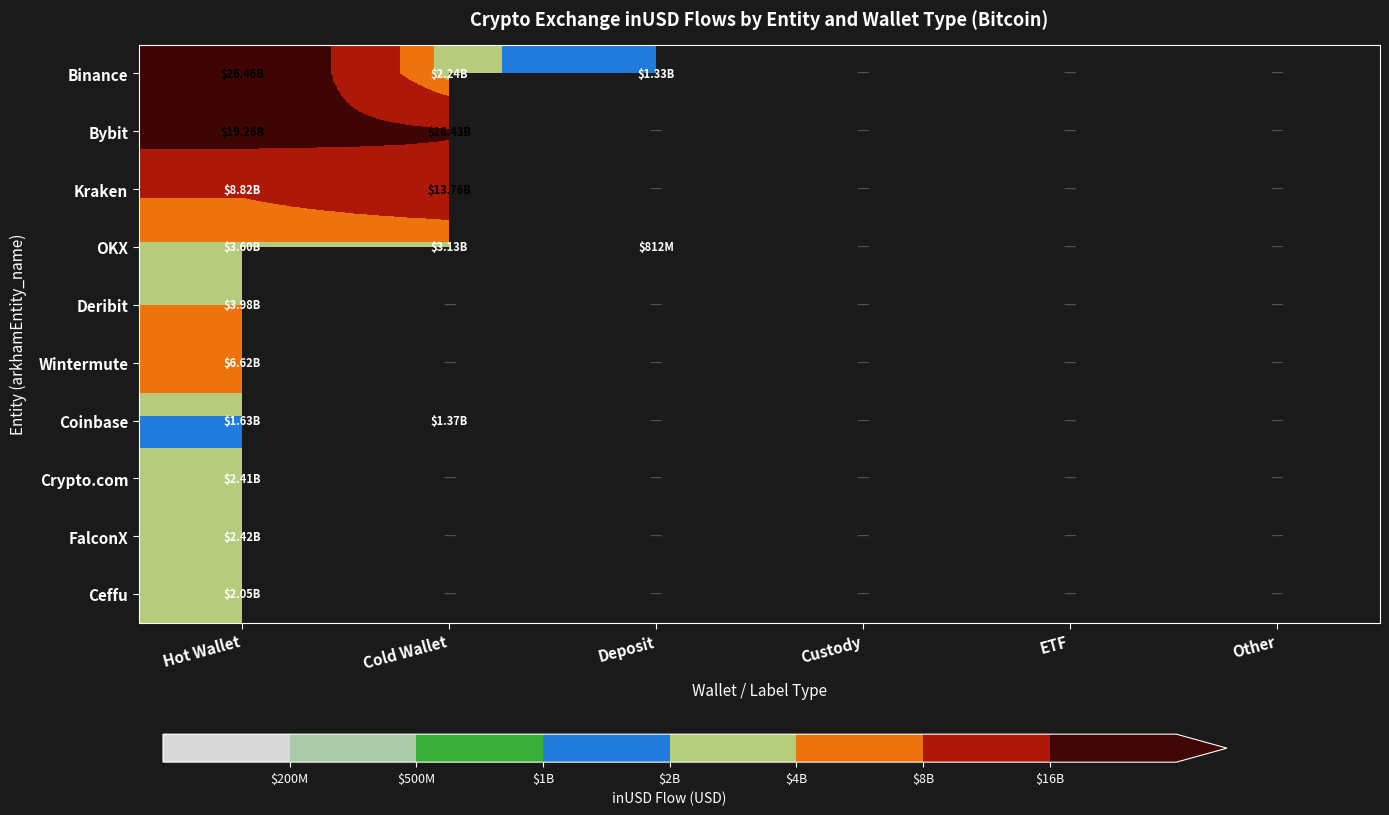

At which category is the sum across all series the highest?

Hot Wallet